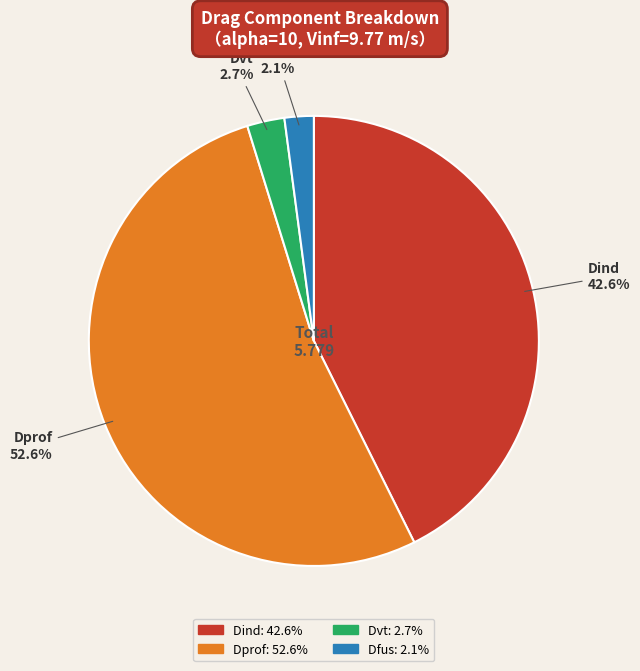

Is there a majority slice in this chart?

Yes